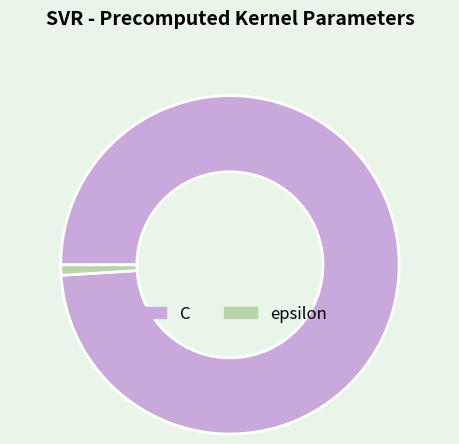

Rank the categories by value from lowest to highest.

epsilon, C